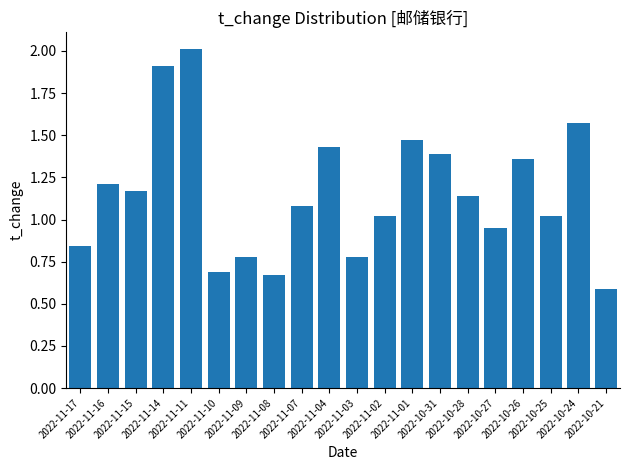

What is the difference between the maximum and second lowest values?

1.3